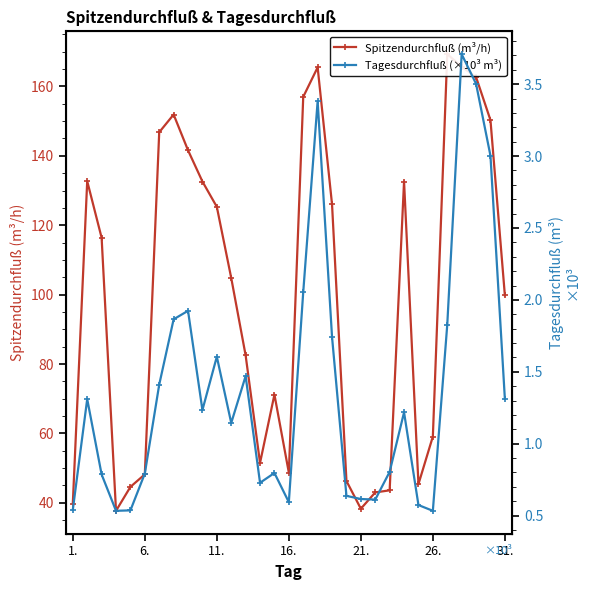

How many lines are shown in the chart?

2